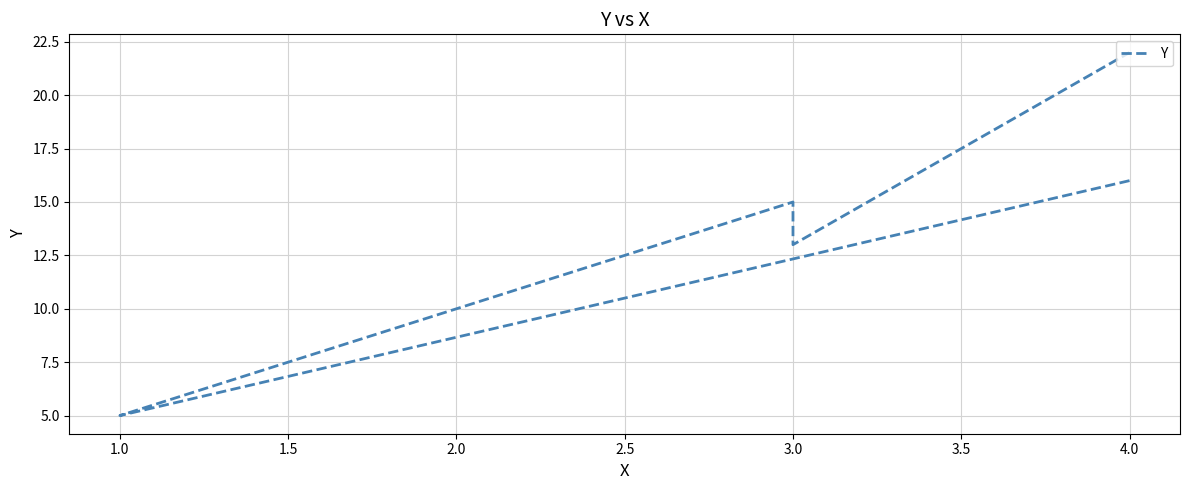

Which has a higher value, 2.0 or 3.0?

3.0